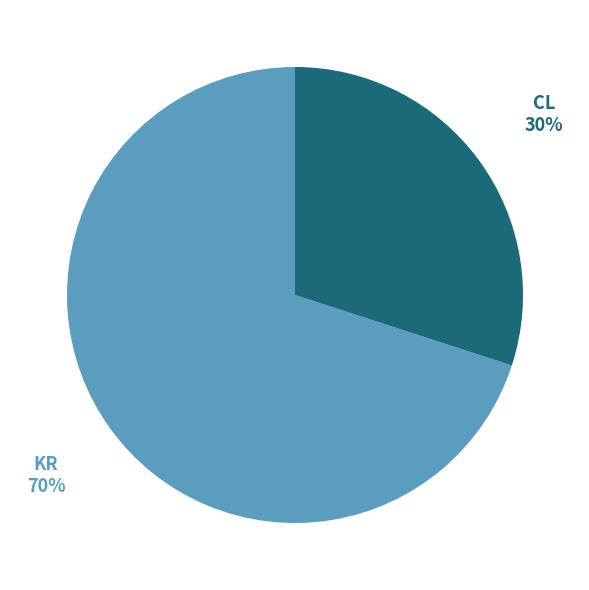

The KR slice represents 70% of the pie. True or false?

True